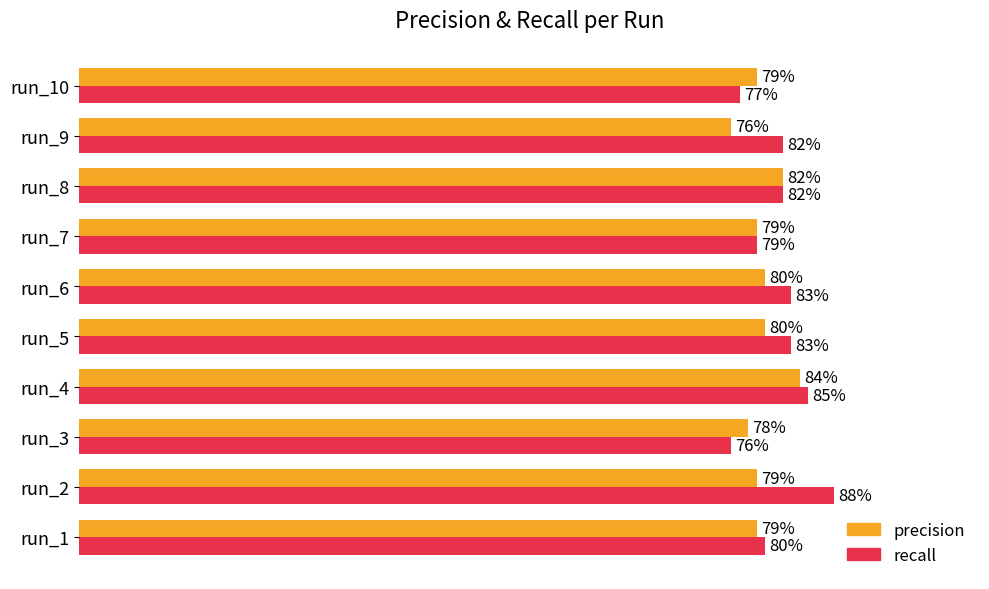

What are all the series names shown in the legend?

precision, recall